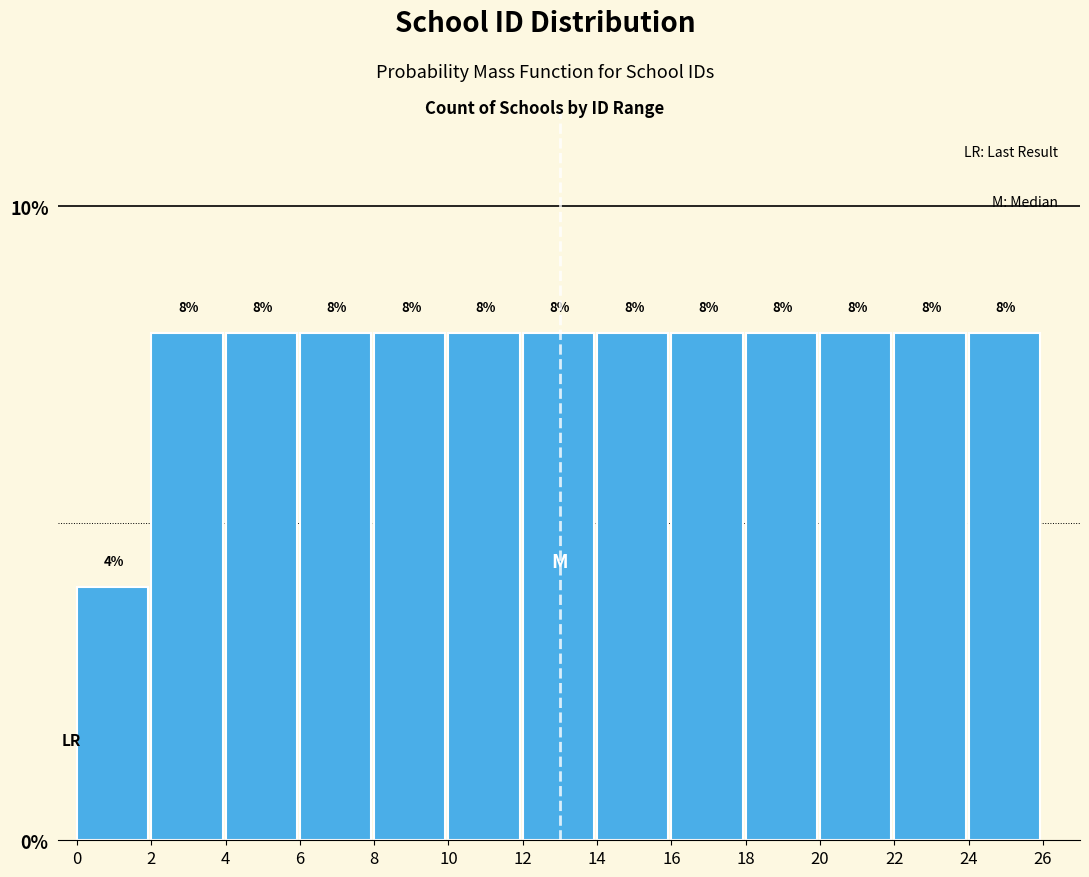

What is the height of the bar covering 10 to 12 on the x-axis?

8